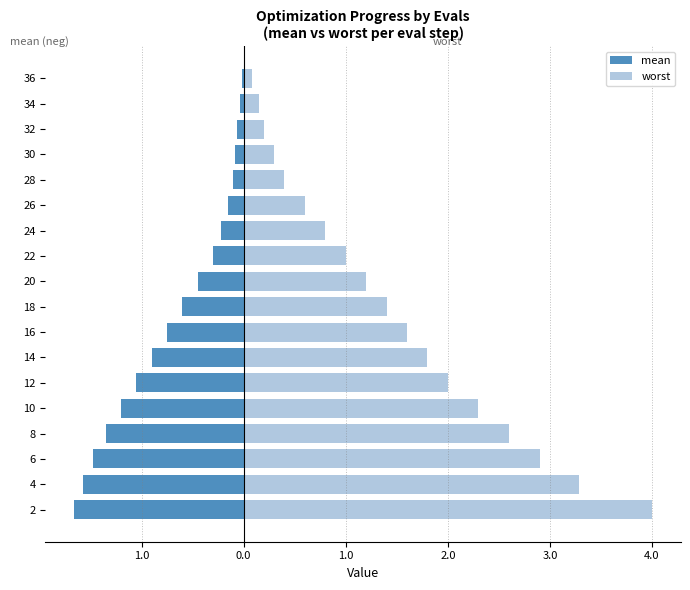

At which category is the sum across all series the highest?

2.0